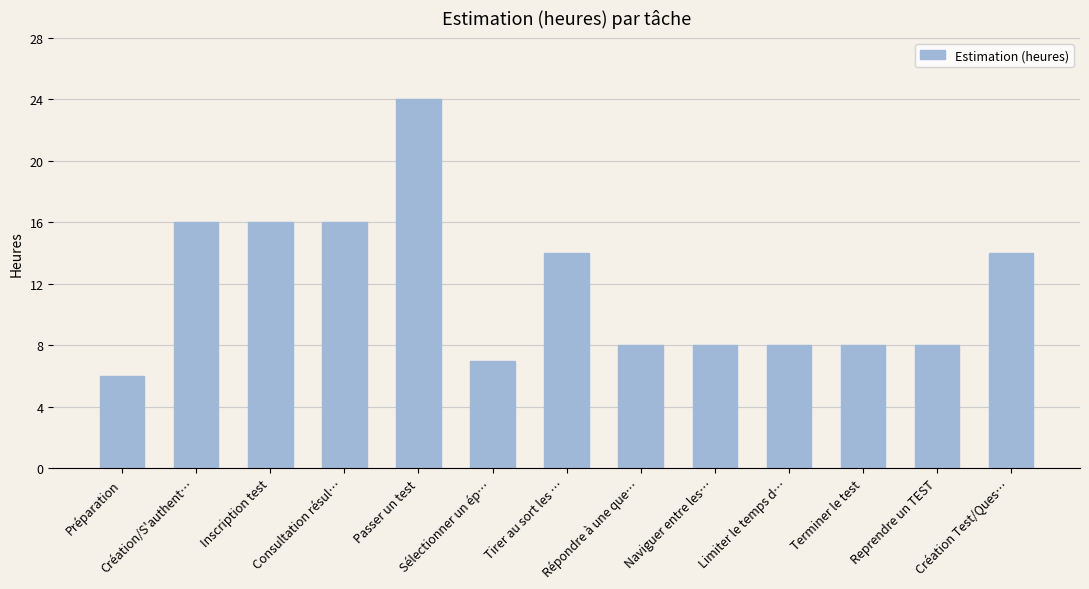

Reading left to right, extract all data points from this chart.

Préparation=6	Création/S'authent…=16	Inscription test=16	Consultation résul…=16	Passer un test=24	Sélectionner un ép…=7	Tirer au sort les …=14	Répondre à une que…=8	Naviguer entre les…=8	Limiter le temps d…=8	Terminer le test=8	Reprendre un TEST=8	Création Test/Ques…=14